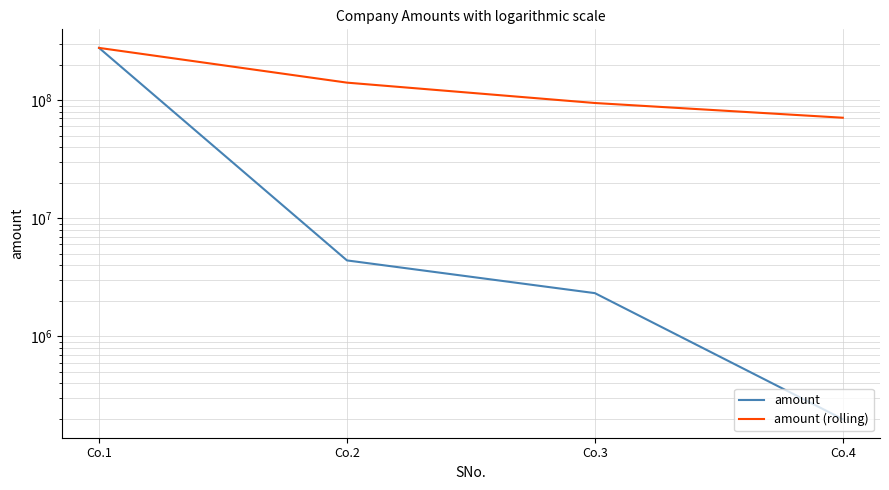

Between Co.2 and Co.3, which series saw the biggest shift?

amount (rolling)